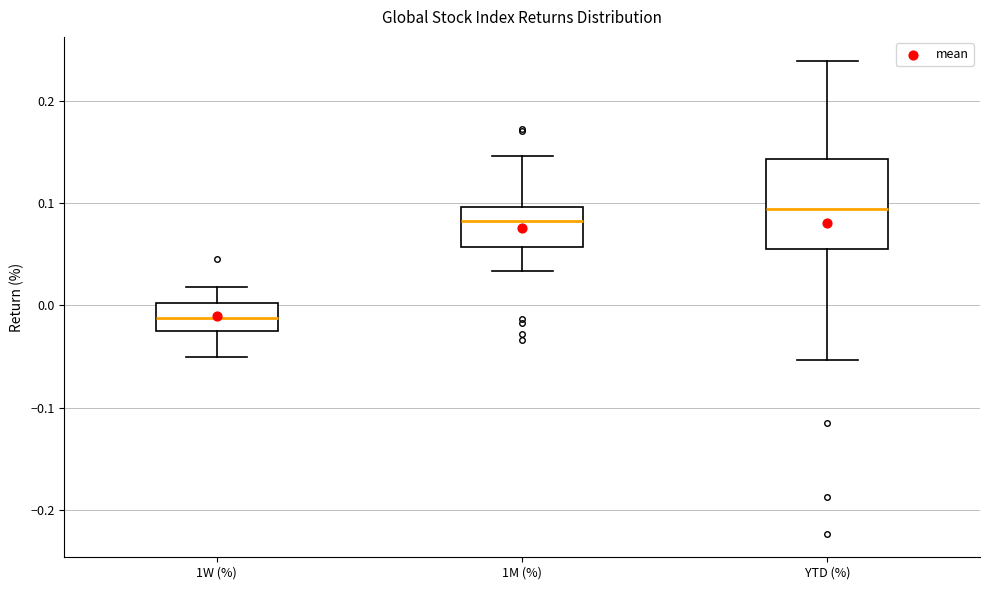

Which box is the tallest, from its lower edge to its upper edge?

YTD (%)